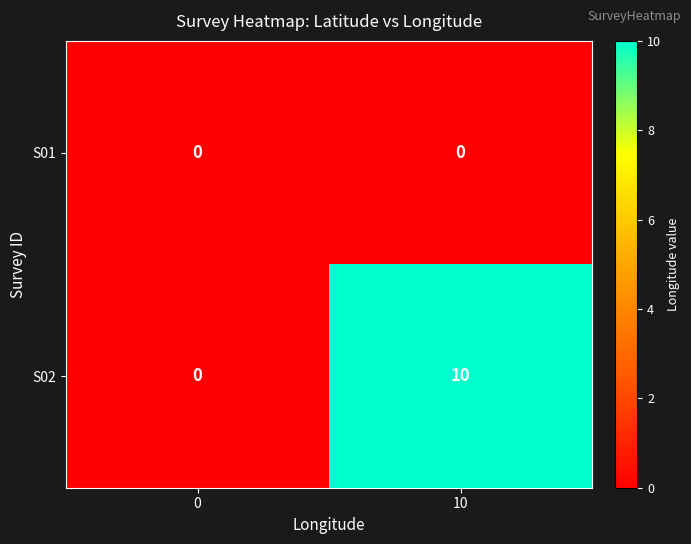

True or false: S01 has a value of 0 at 0.

True